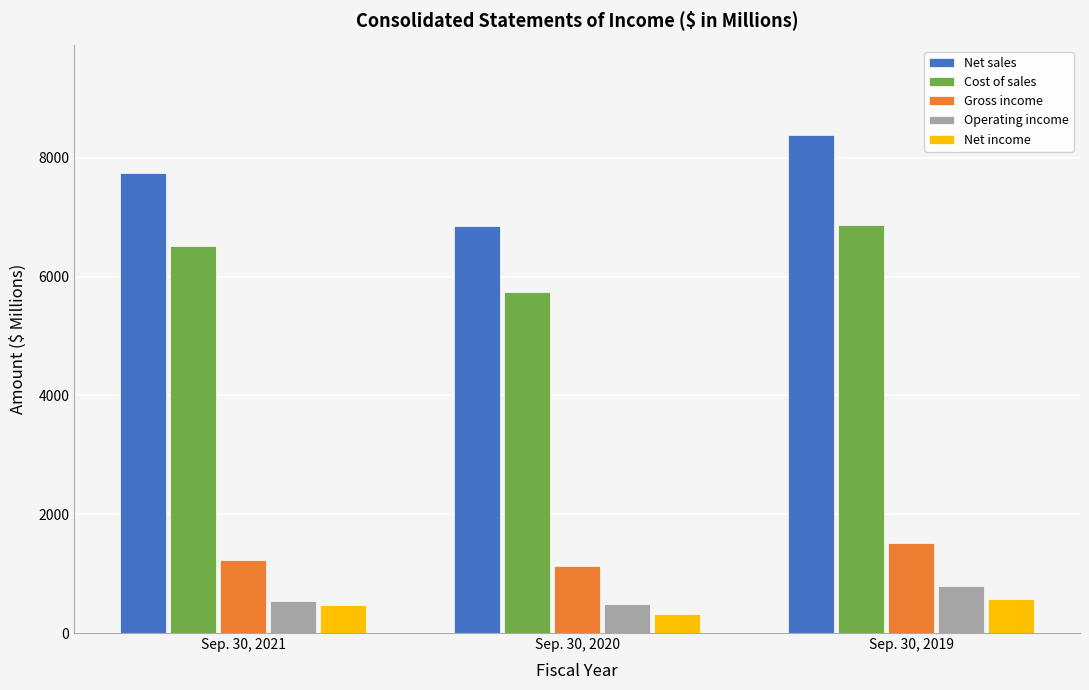

Between Sep. 30, 2020 and Sep. 30, 2019, which series saw the biggest shift?

Net sales